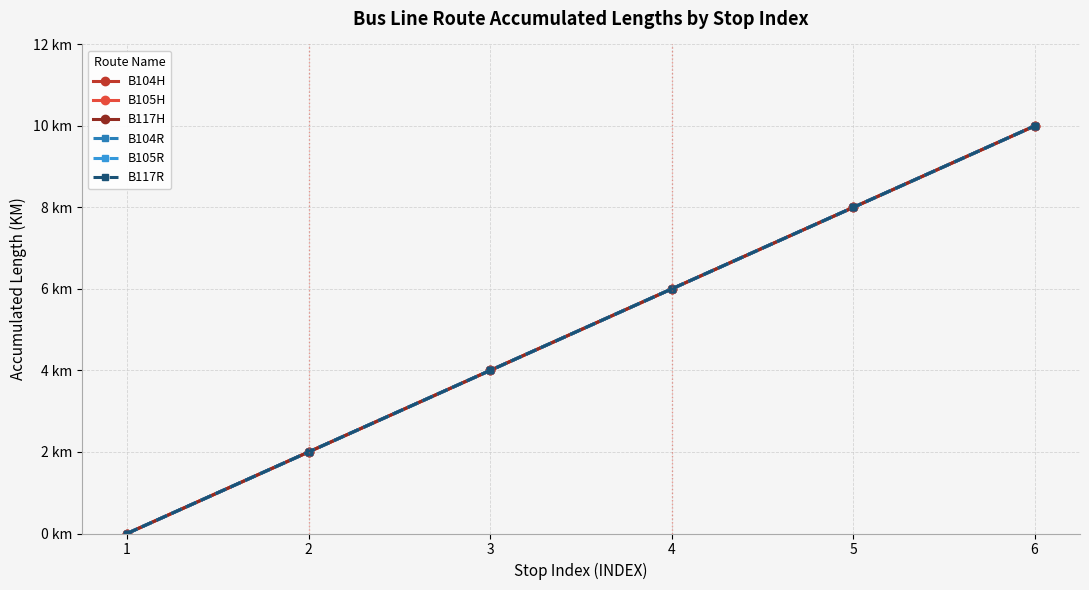

What is the difference between the B117R values at 3 and 6?

6